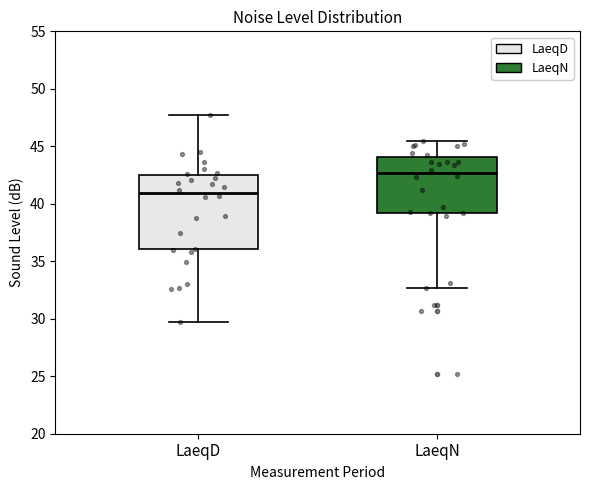

Where is the lower edge of the box for LaeqD on the y-axis? The values are not printed on the chart, so give them approximately, as read against the axis.

36.0